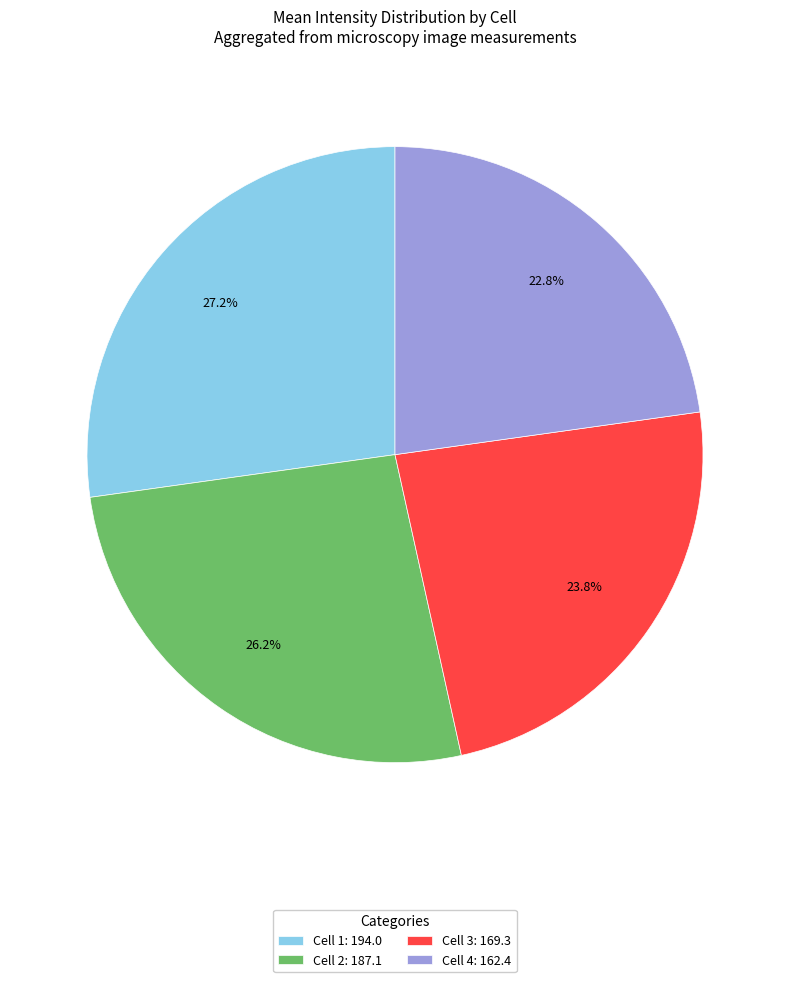

Rank the categories by value from lowest to highest.

Cell 4: 162.4, Cell 3: 169.3, Cell 2: 187.1, Cell 1: 194.0